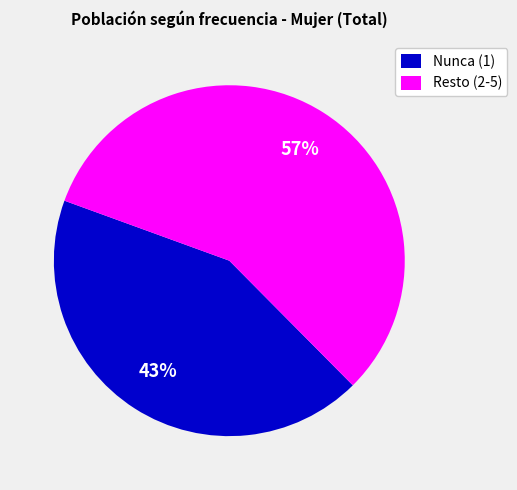

True or false: Nunca (1) accounts for 51% of the total.

False